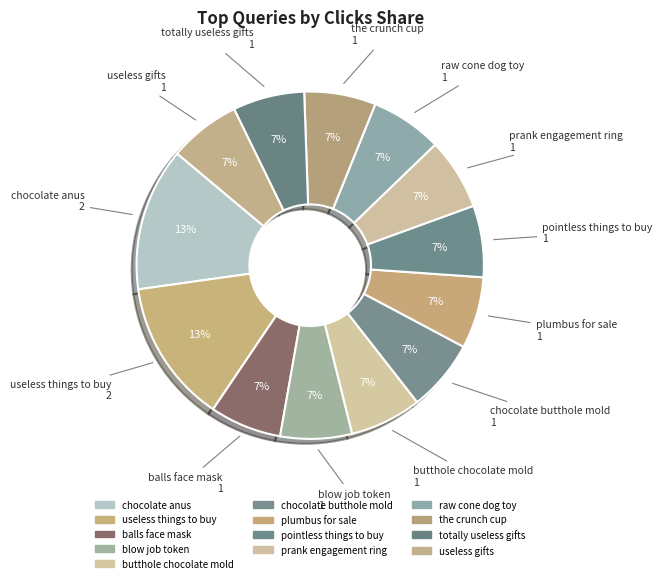

To the nearest percent, what is the difference between the largest and smallest slice percentages?

7%